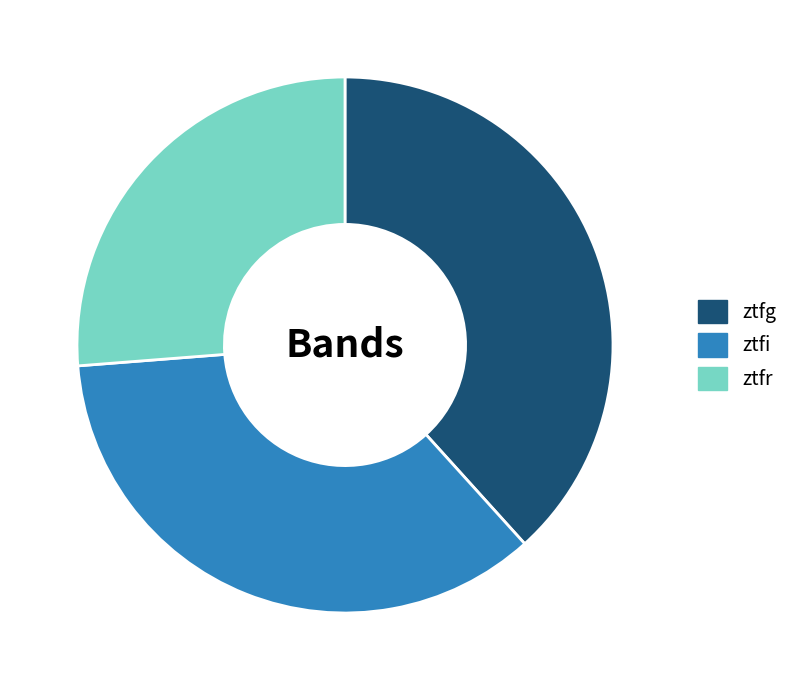

Do ztfg and ztfi together represent more than half of the pie?

Yes